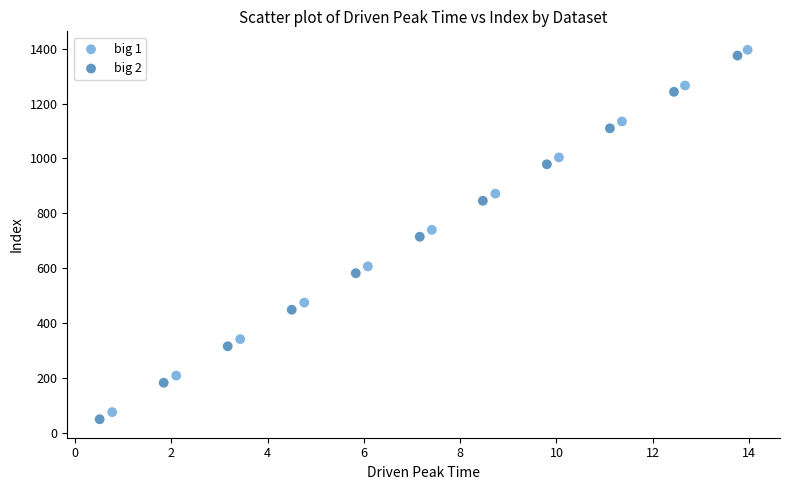

Which series has the largest Y range (max minus min)?

big 2